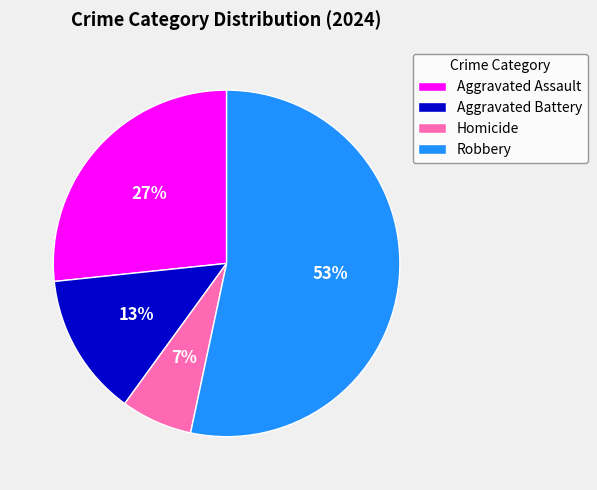

What is the ratio of the value at Homicide to the value at Aggravated Battery?

0.5